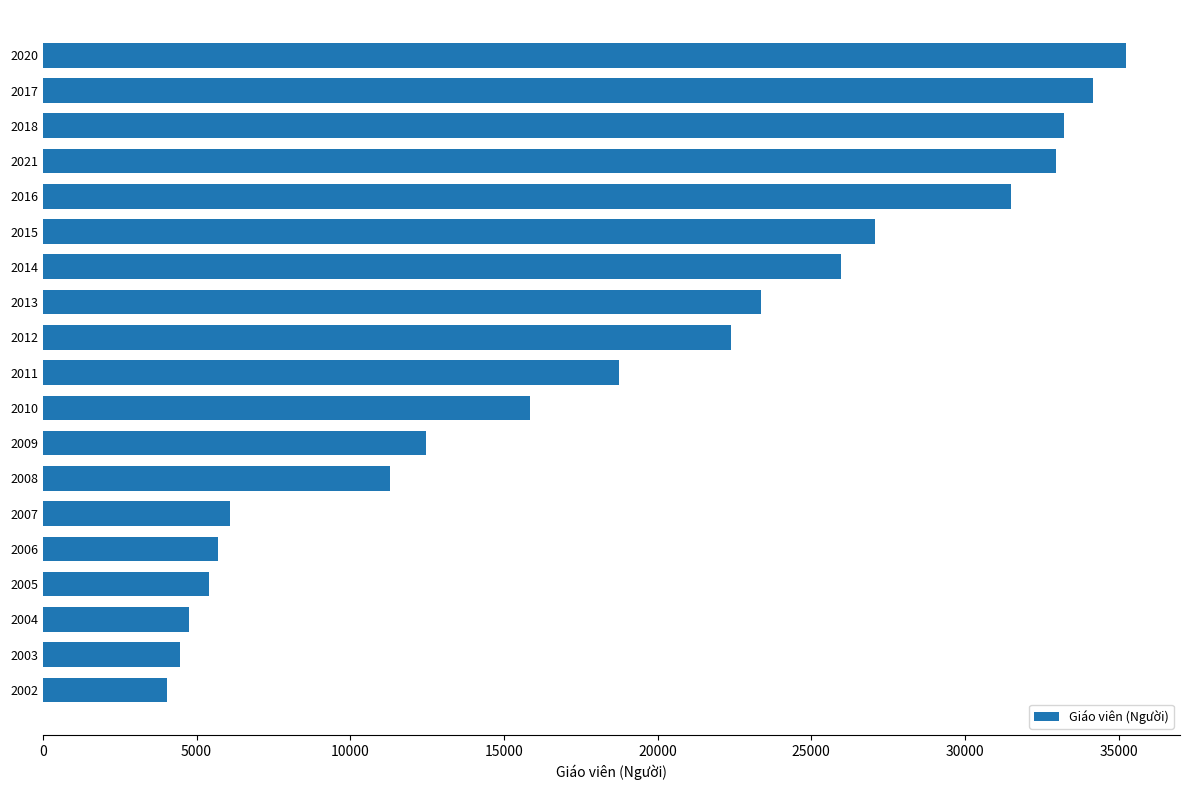

Reading top to bottom, extract all data points from this chart.

2020=35234	2017=34174	2018=33231	2021=32958	2016=31484	2015=27081	2014=25960	2013=23354	2012=22397	2011=18736	2010=15845	2009=12473	2008=11287	2007=6103	2006=5683	2005=5395	2004=4765	2003=4462	2002=4049